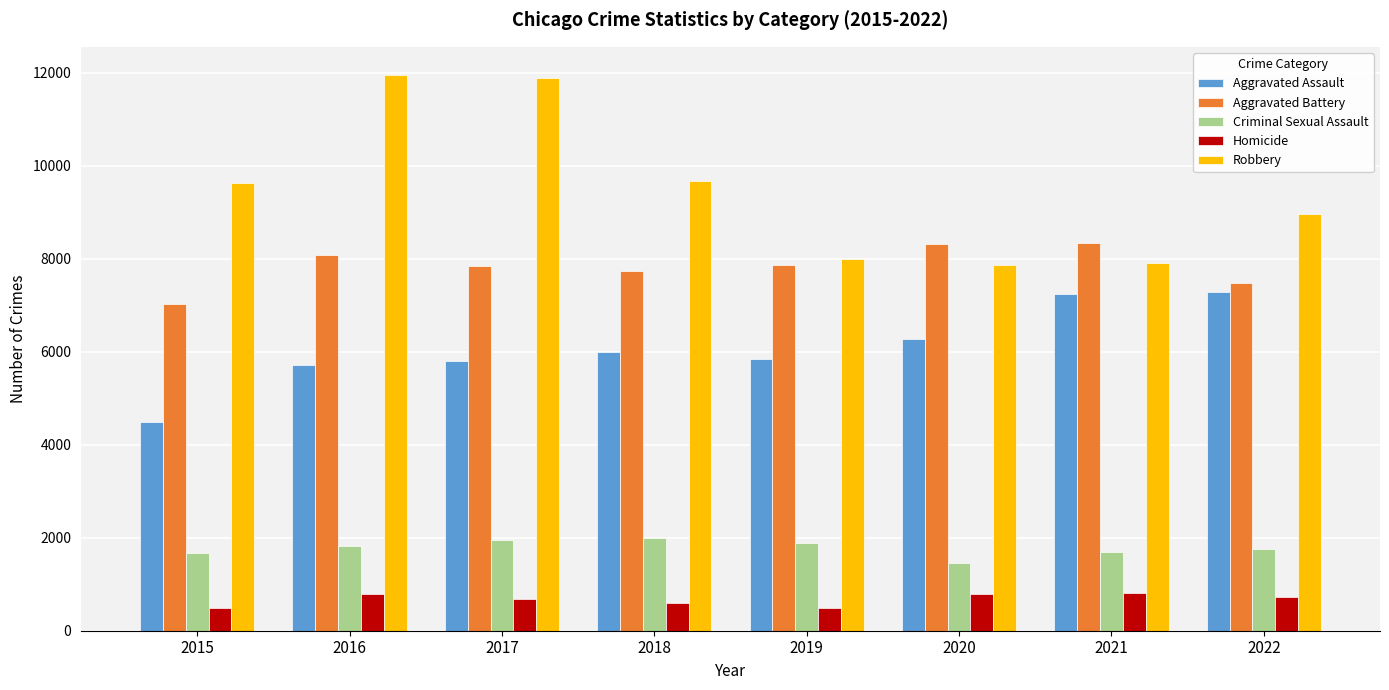

What is the maximum value for Aggravated Battery?

8346